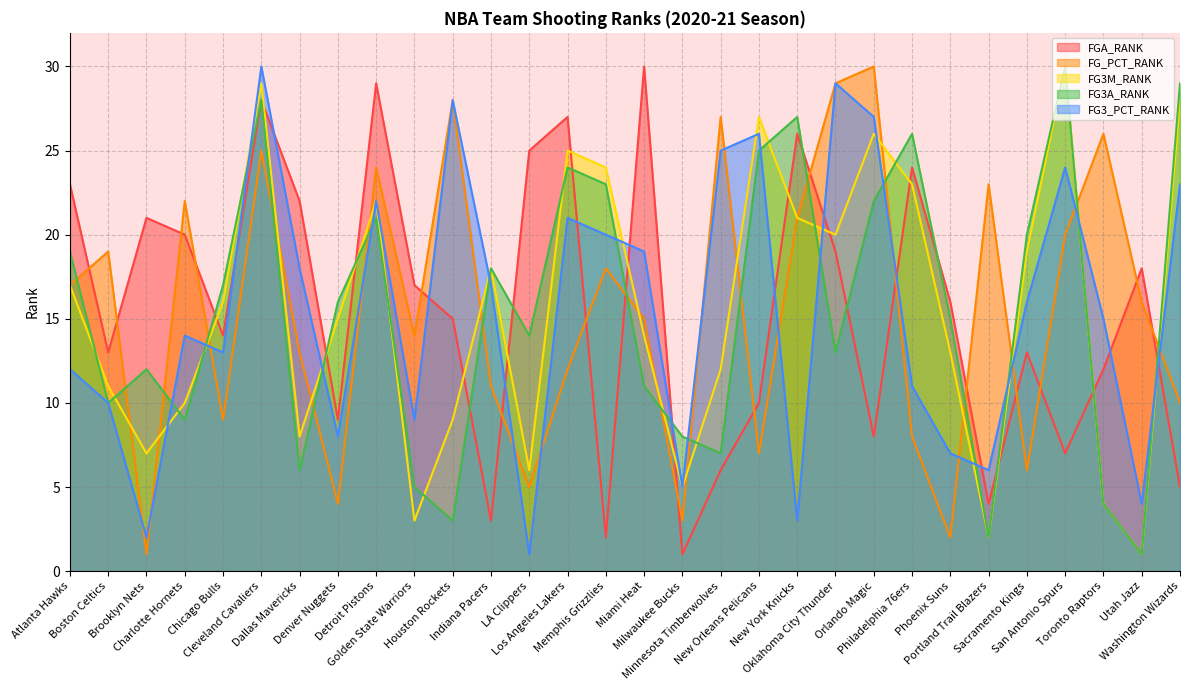

What is the label of the 21st point from the left?

Oklahoma City Thunder